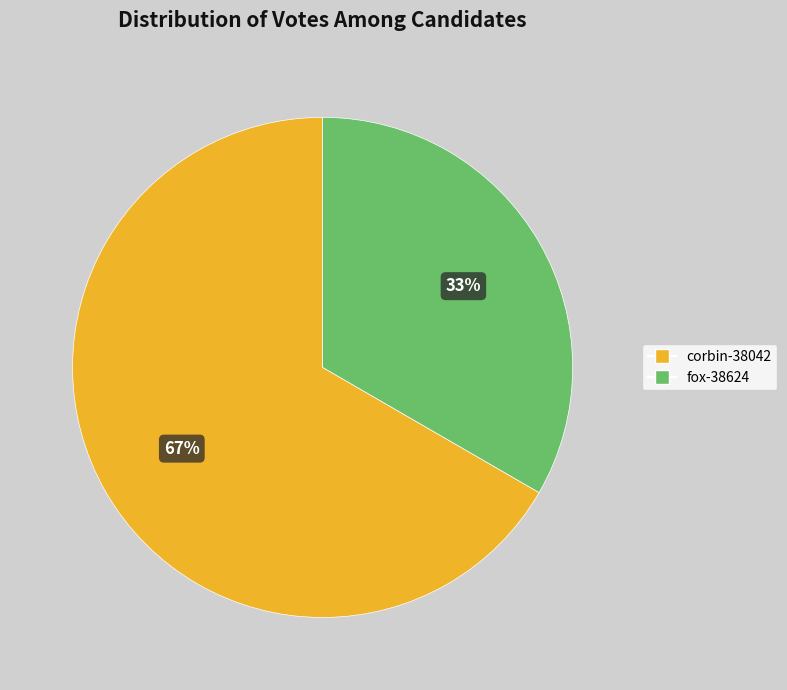

Which slice represents more than half of the pie?

corbin-38042